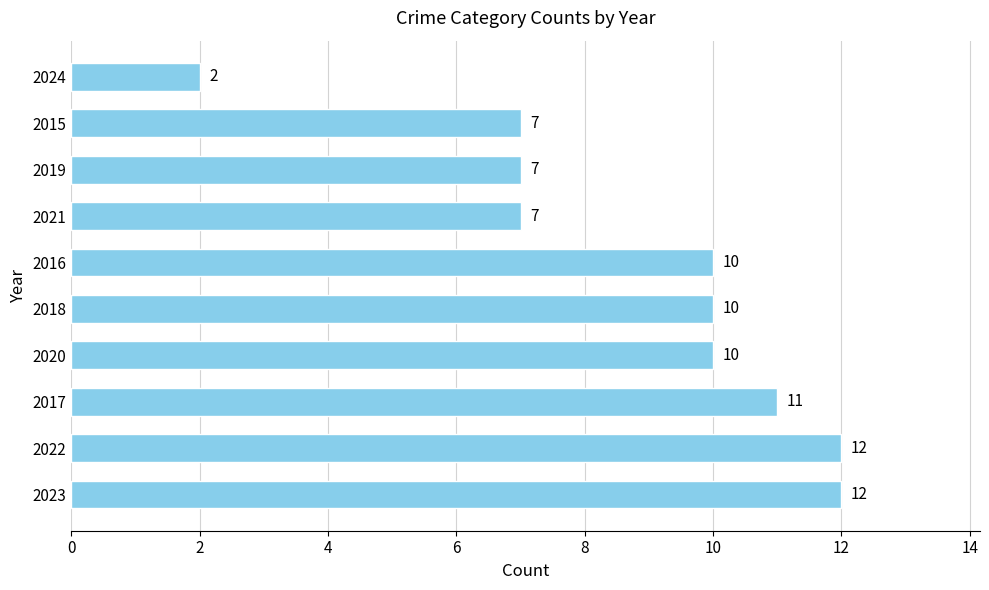

Which has a higher value, 2022 or 2018?

2022